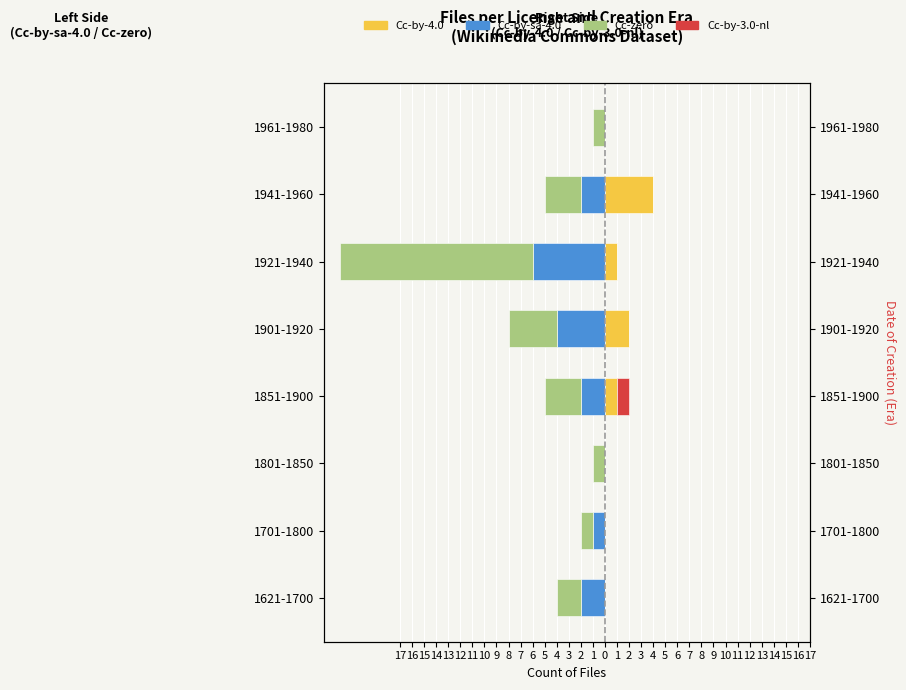

Which series has the widest spread of values?

Cc-zero